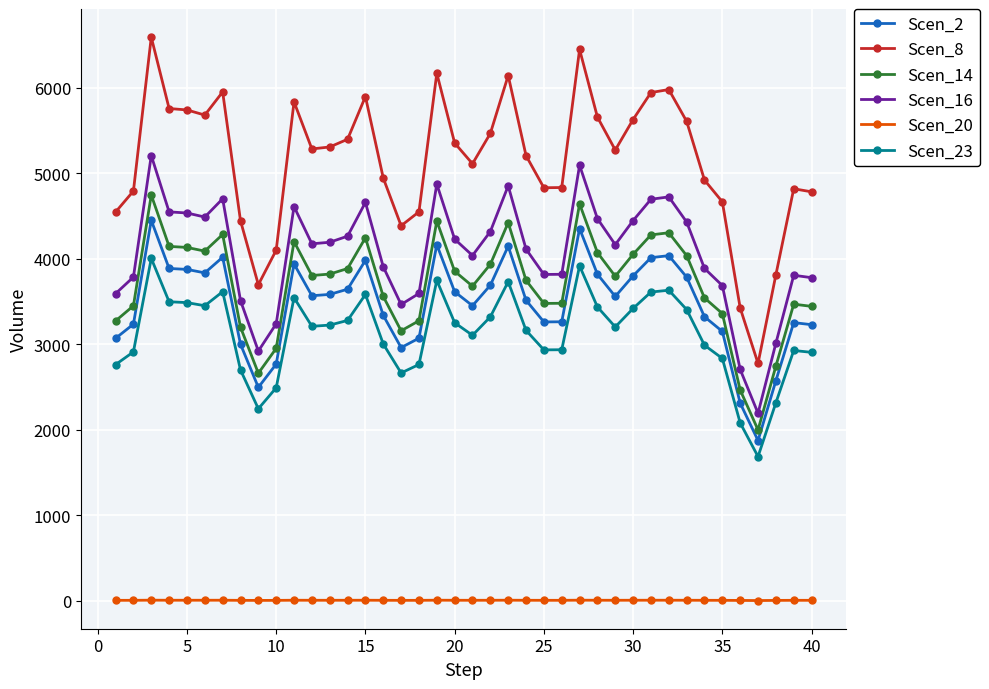

Rank the series by their maximum value, from lowest to highest.

Scen_20, Scen_23, Scen_2, Scen_14, Scen_16, Scen_8